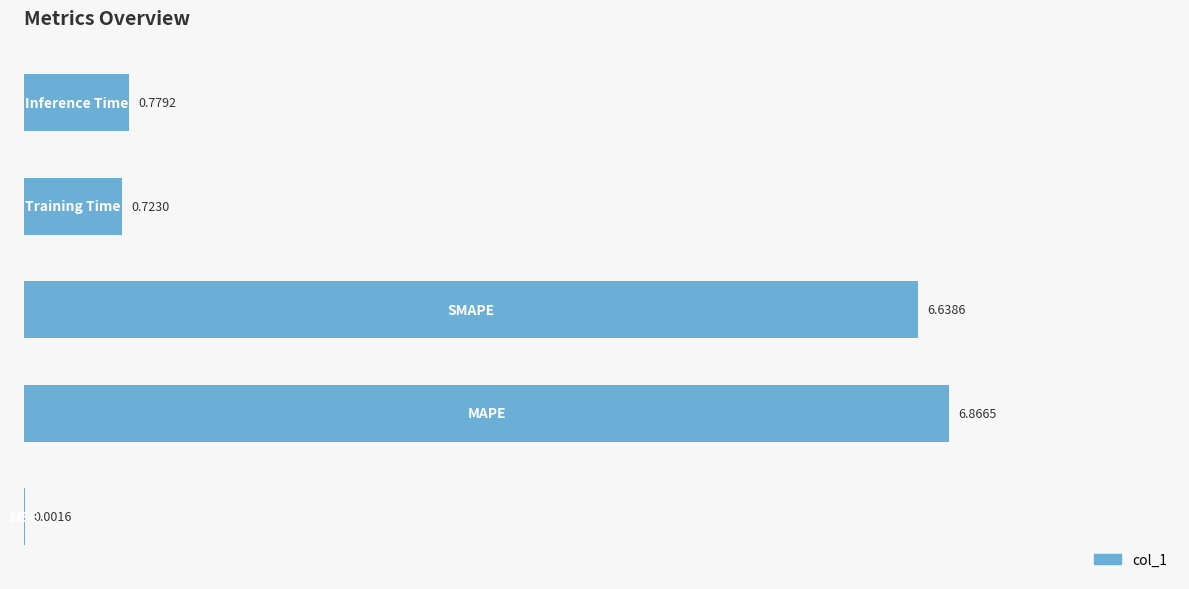

What is the average value?

3.0